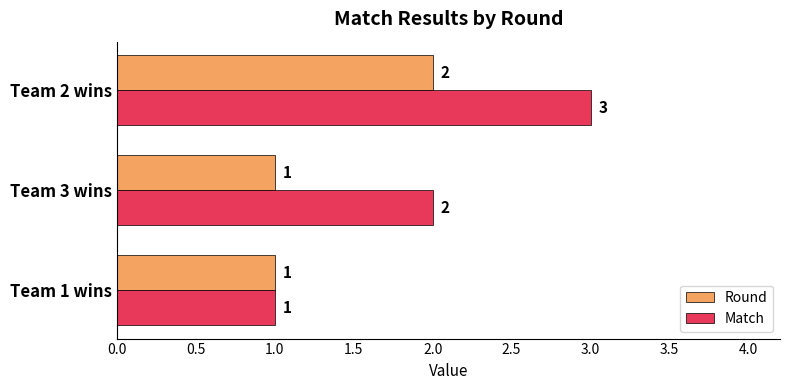

Rank the series by their maximum value, from highest to lowest.

Match, Round